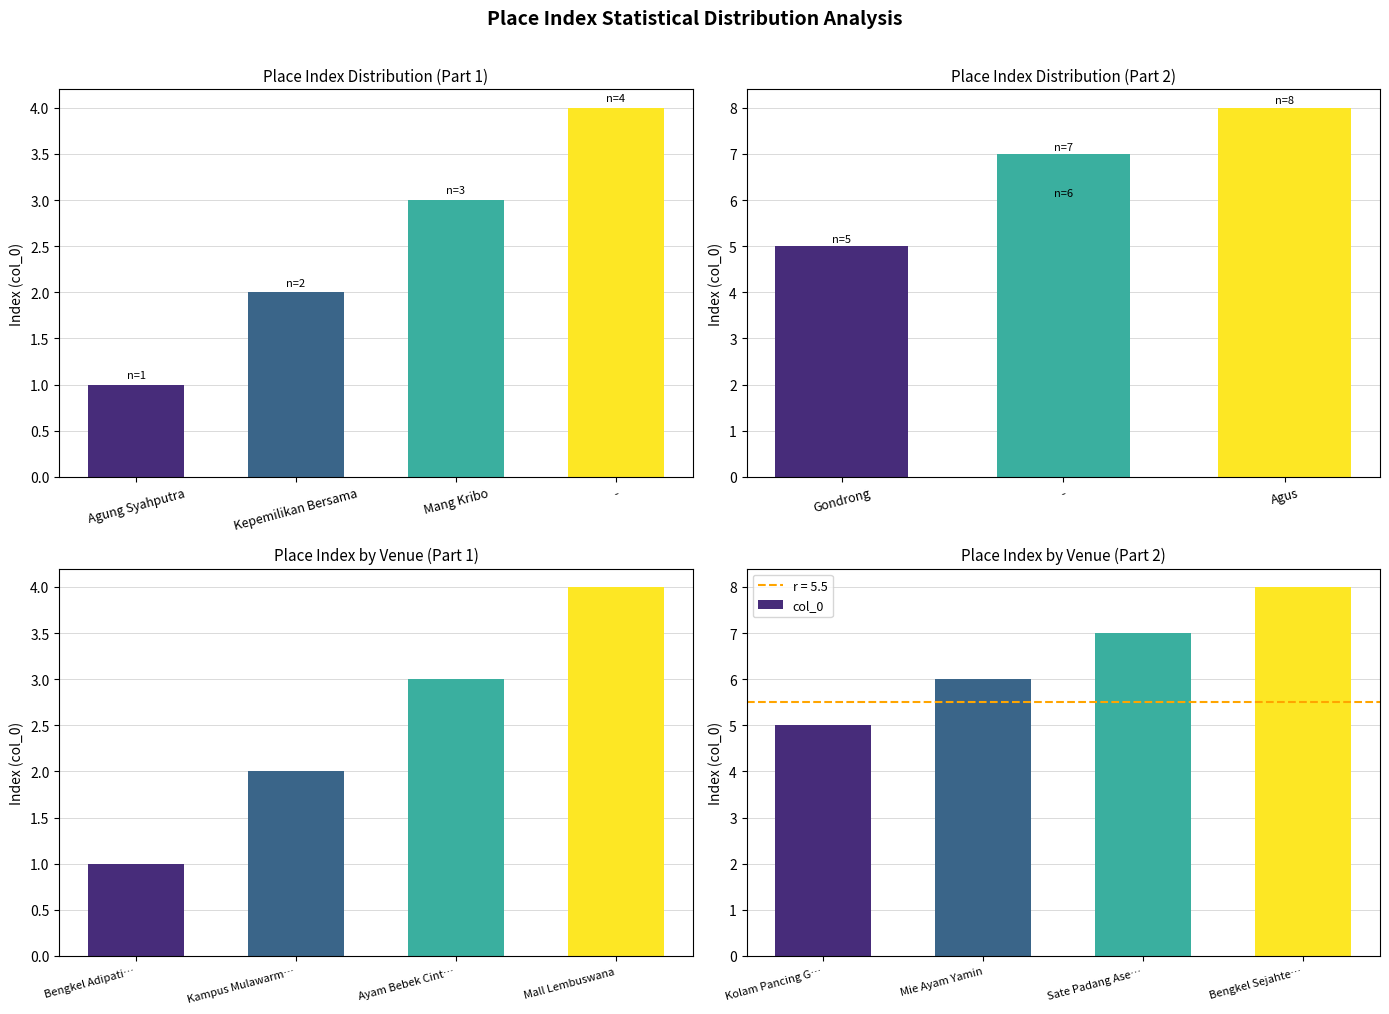

List the labels in order of value, smallest first.

Kolam Pancing G…, Mie Ayam Yamin, Sate Padang Ase…, Bengkel Sejahte…